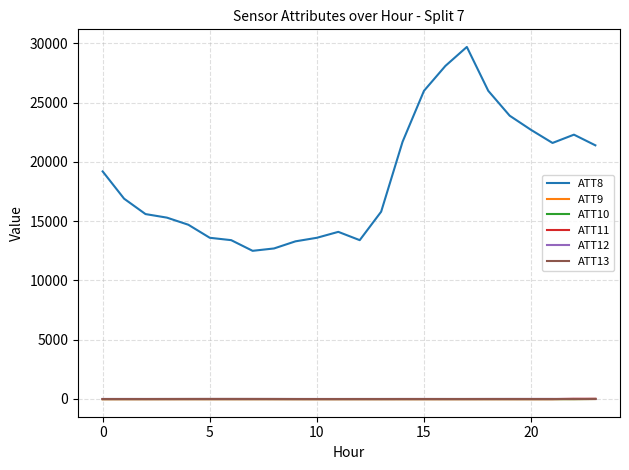

True or false: ATT9 and ATT8 intersect in this chart.

False